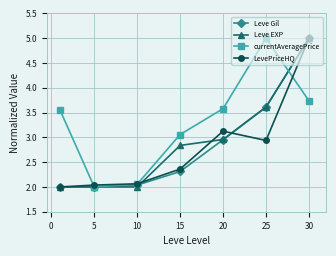

What is the minimum value for LevePriceHQ?

2.0